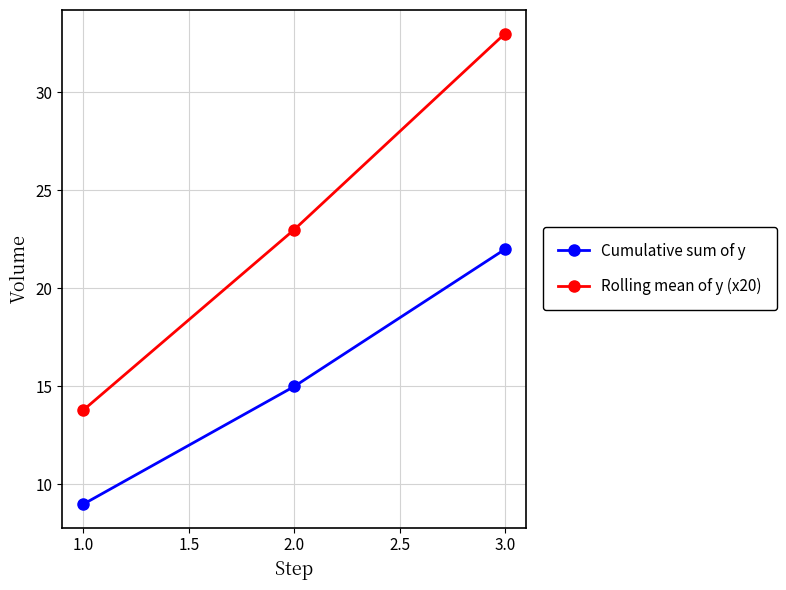

How many distinct data groups are displayed?

2